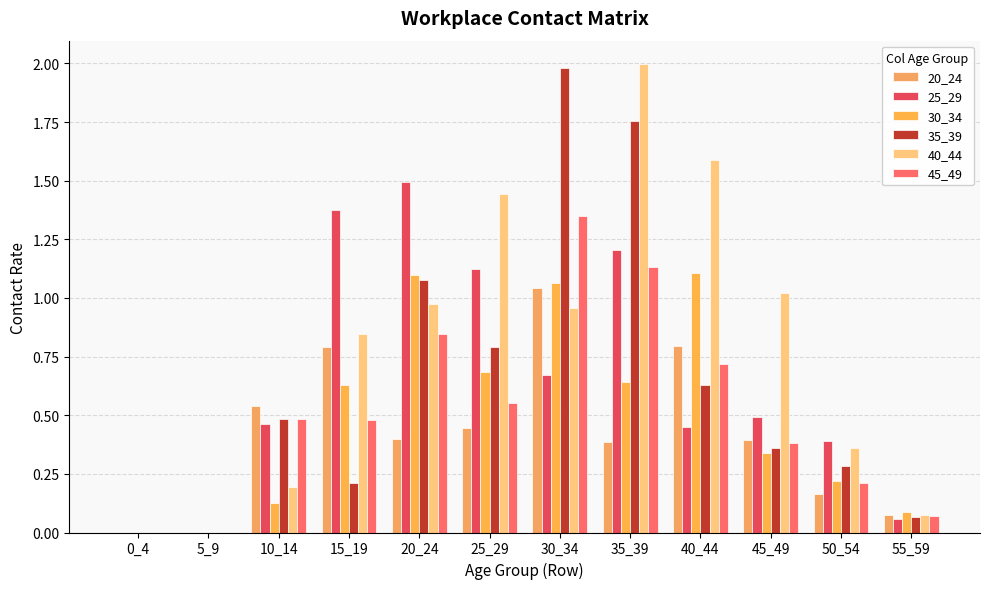

Is the value of 45_49 at 0_4 greater than the value of 20_24 at 35_39?

No